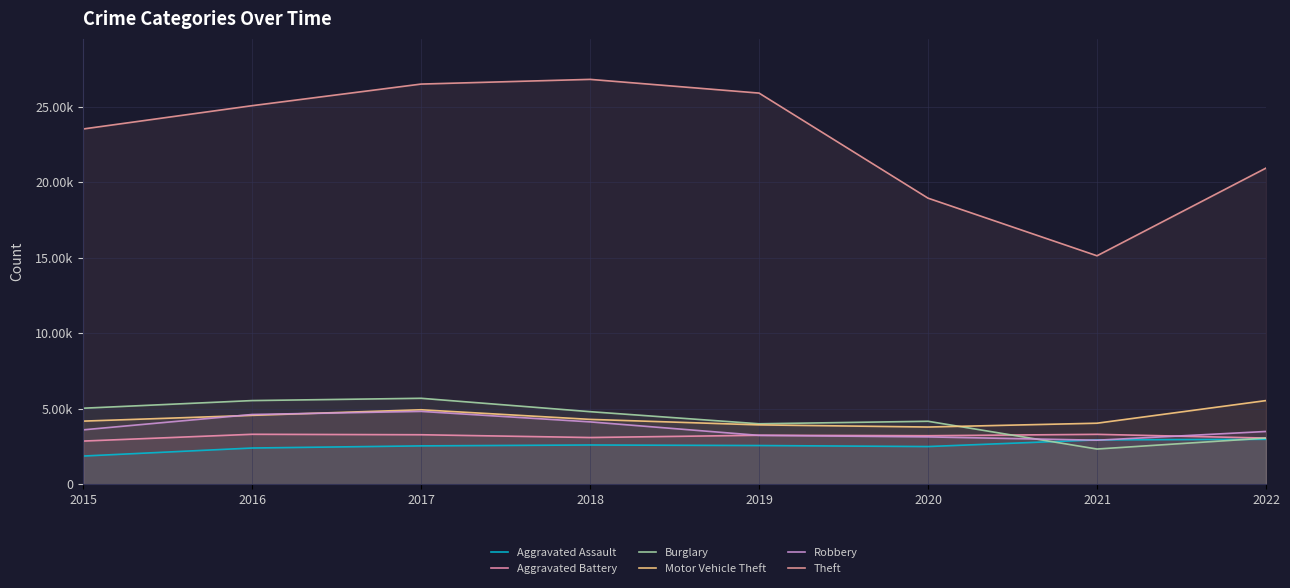

Between 2015 and 2018, which series saw the biggest shift?

Theft